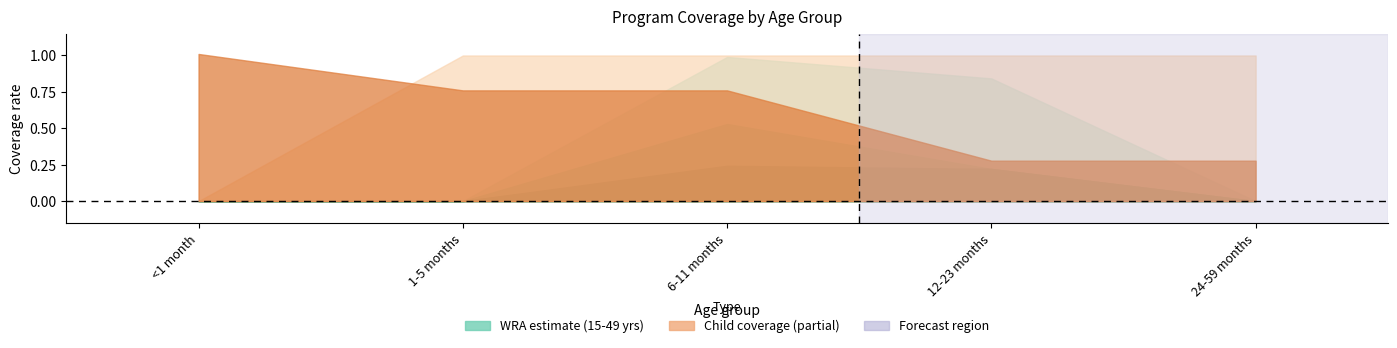

What is the total value across all series at 1-5 months?

1.8